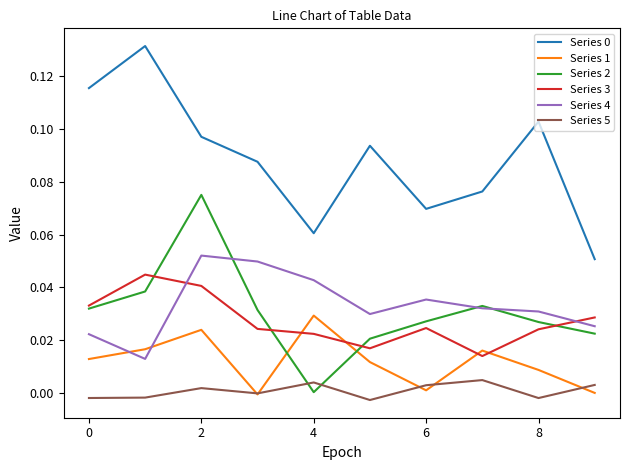

True or false: Series 0 and Series 2 cross at least once.

False